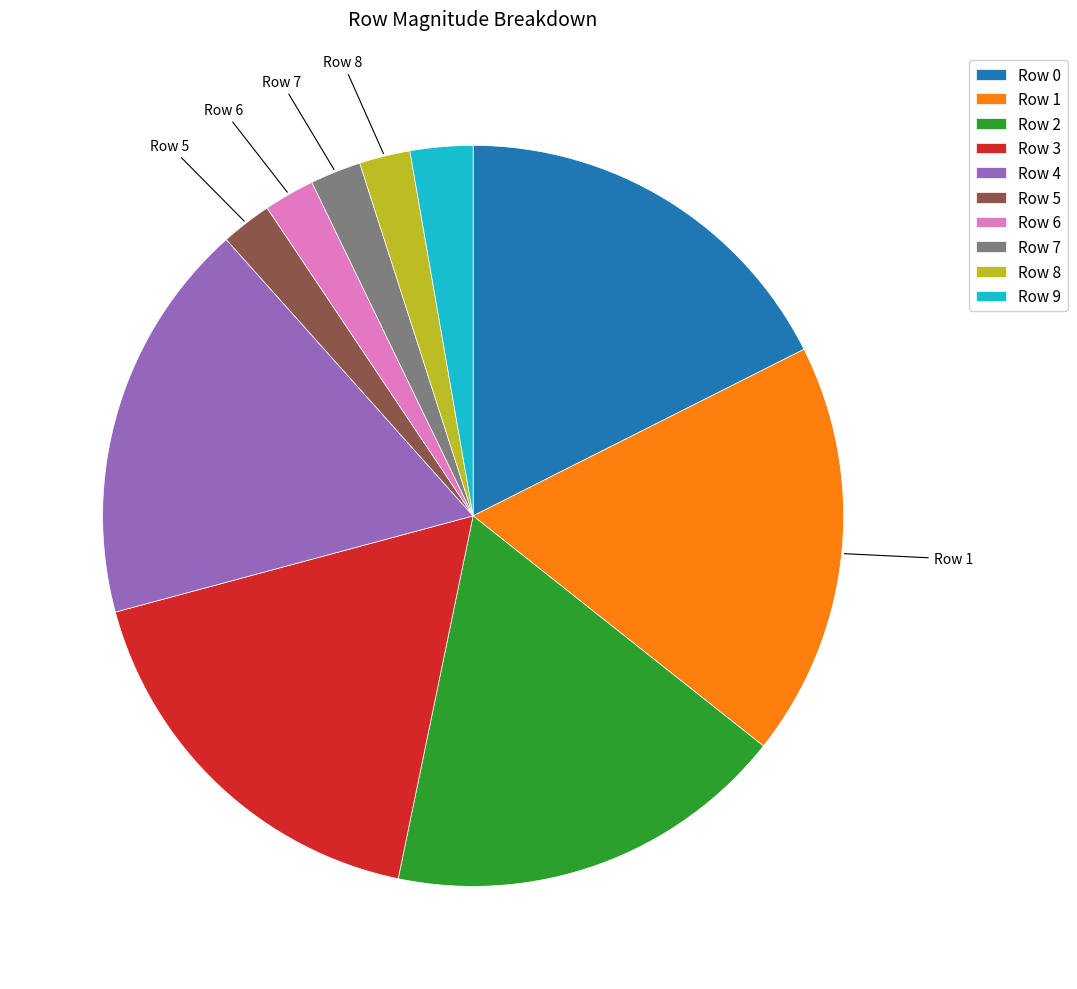

Does Row 7 represent more than half of the total?

No